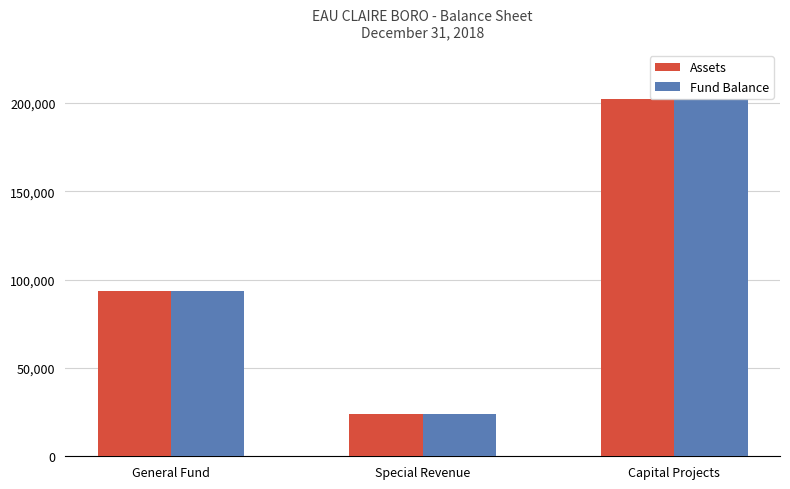

The Assets series shows 202384 at Capital Projects. True or false?

True